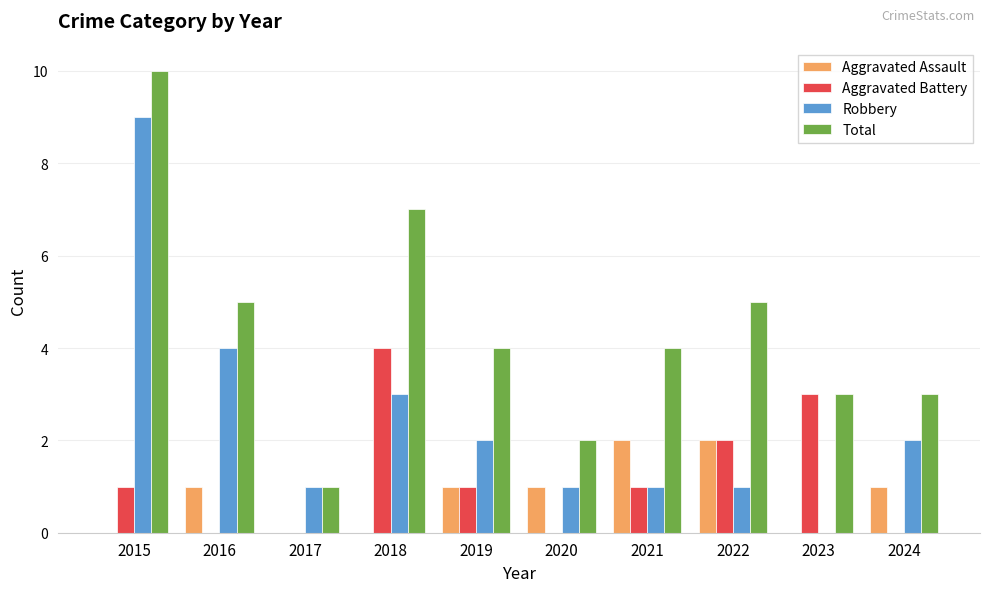

What is the total value across all series at 2023?

6